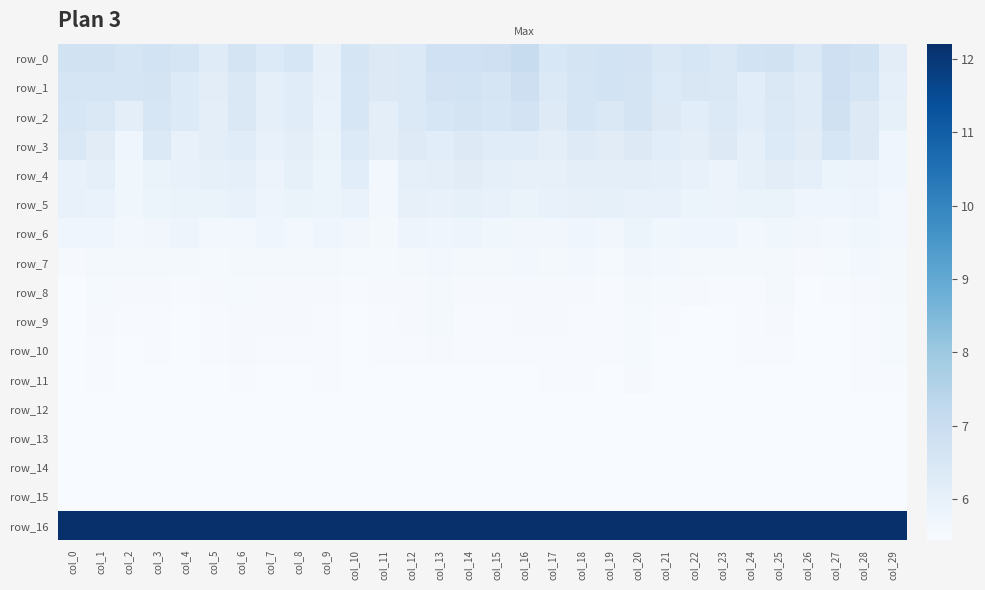

Between col_20 and col_23, which is larger?

col_20